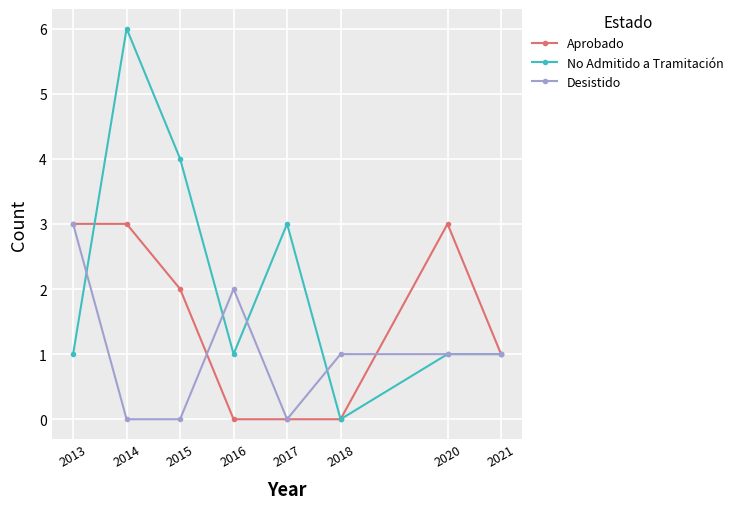

What is the value of the Desistido point at the 7th from the left?

1